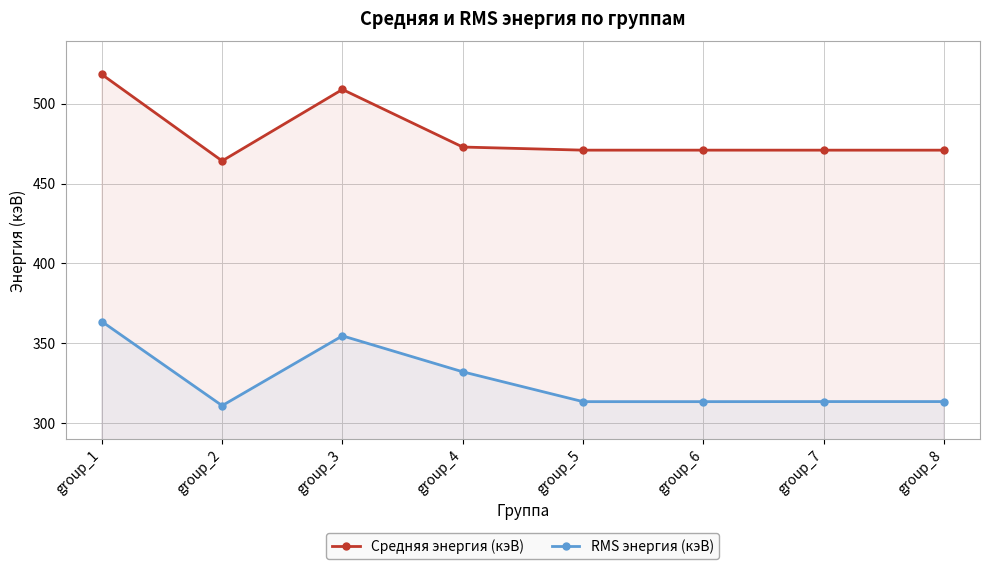

What are all the series names shown in the legend?

Средняя энергия (кэВ), RMS энергия (кэВ)